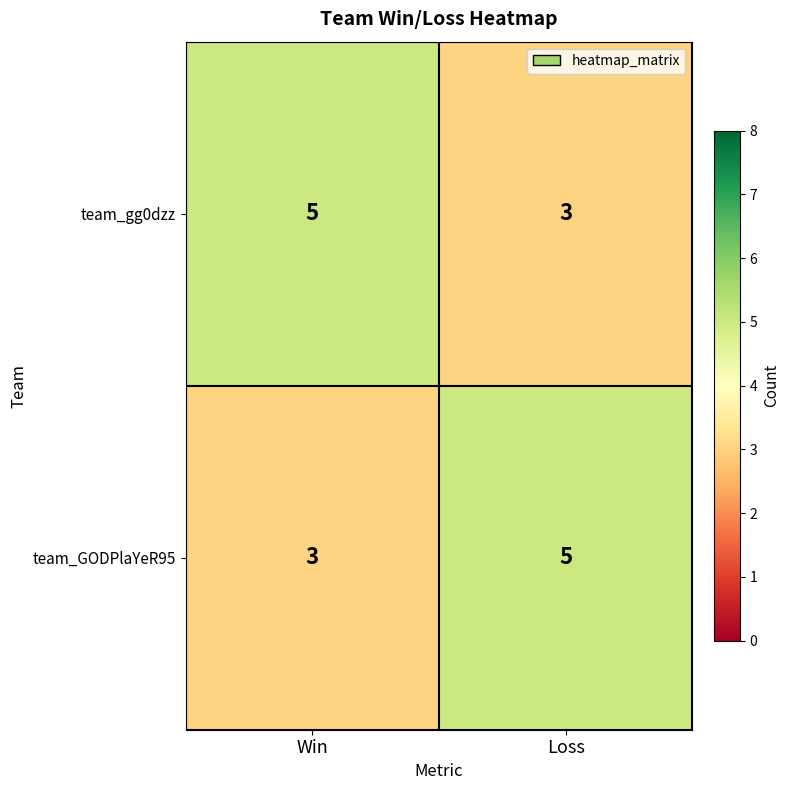

How many data points does each series have?

2